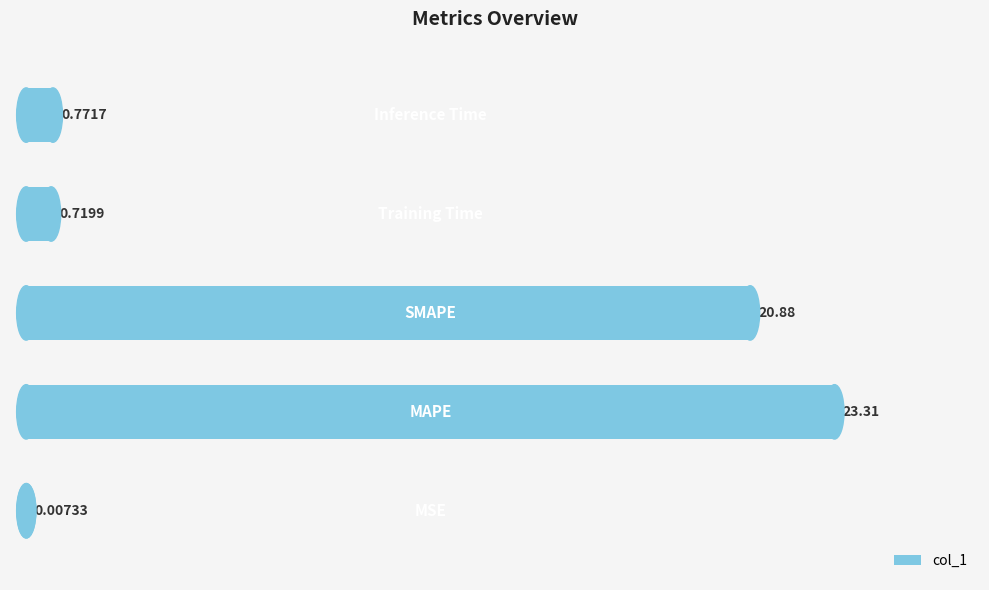

What is the sum of all values?

45.7